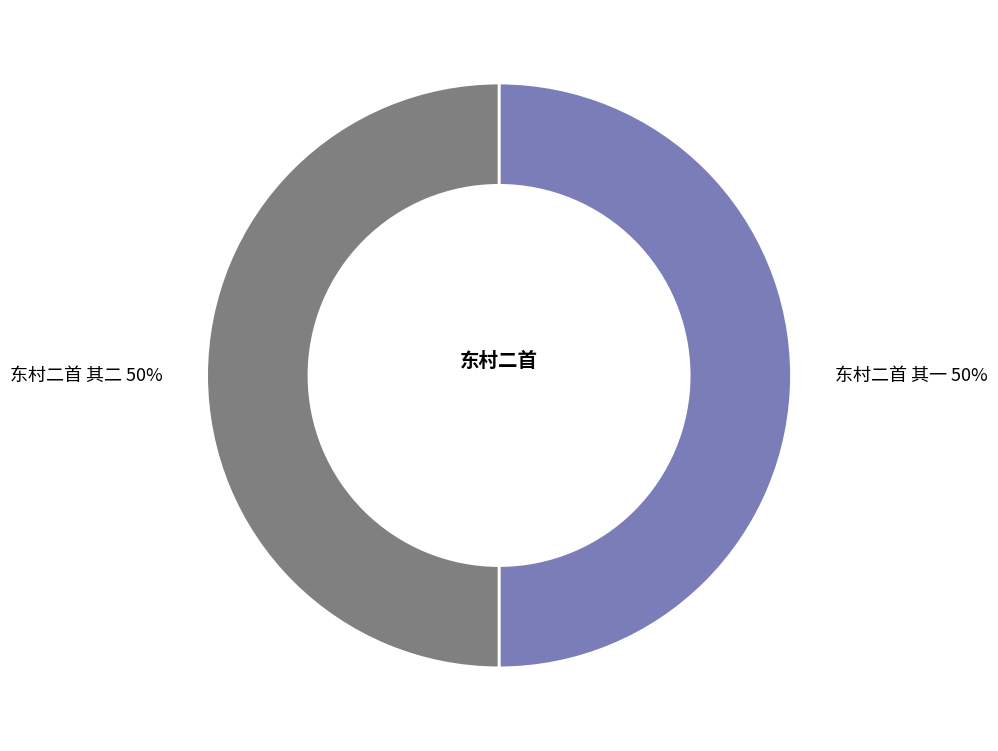

To the nearest percent, what portion does 东村二首 其二 represent?

50%